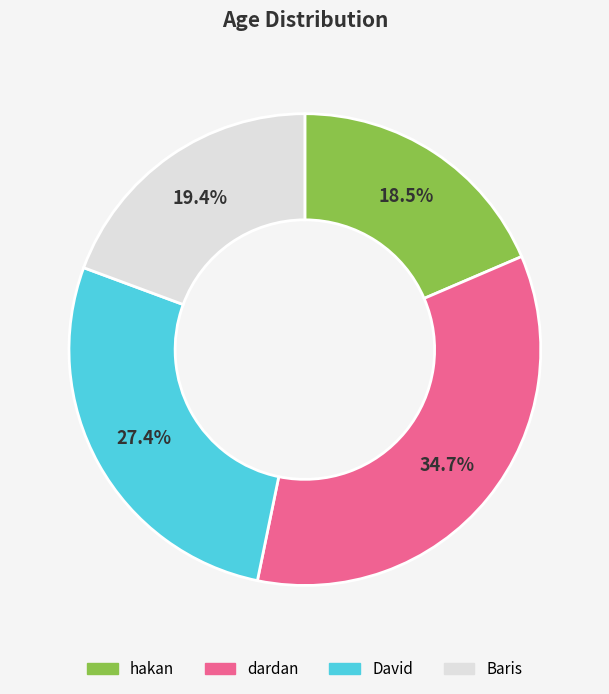

To the nearest percent, what is the combined percentage of hakan and Baris?

38%